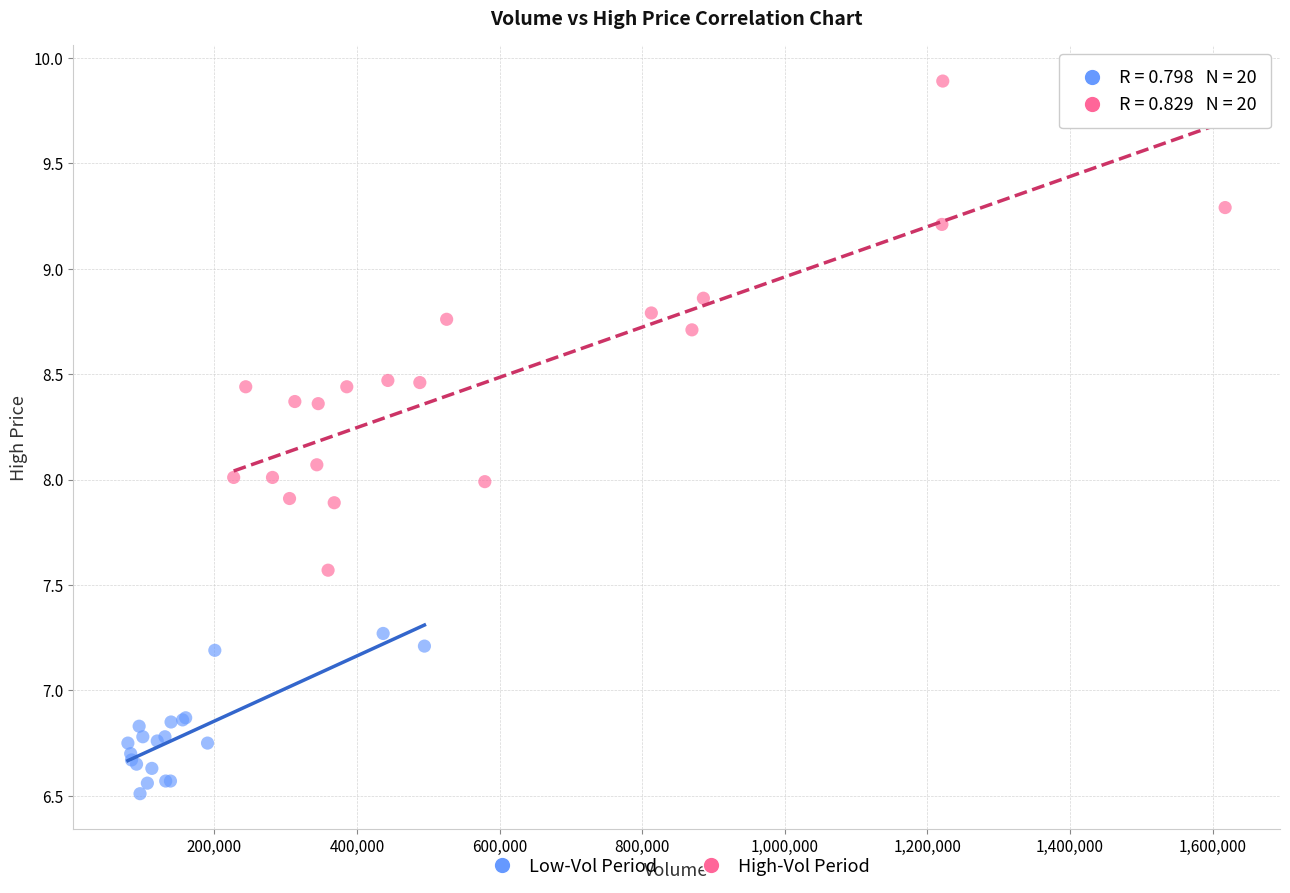

Which series has the widest spread of Y values?

High-Vol Period